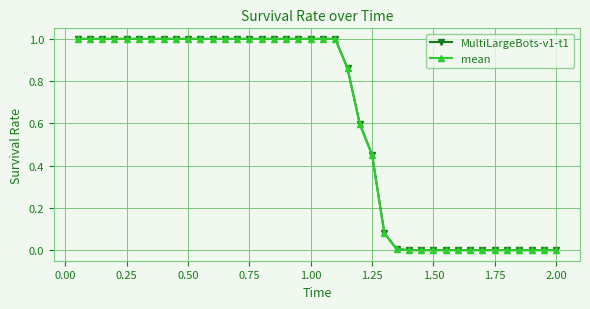

Is this an area chart (filled region under the line)?

No